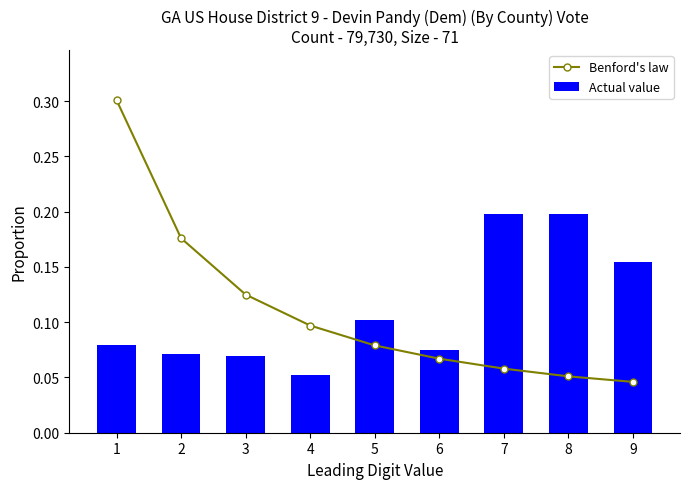

How many Benford's law values are between 0 and 1?

9